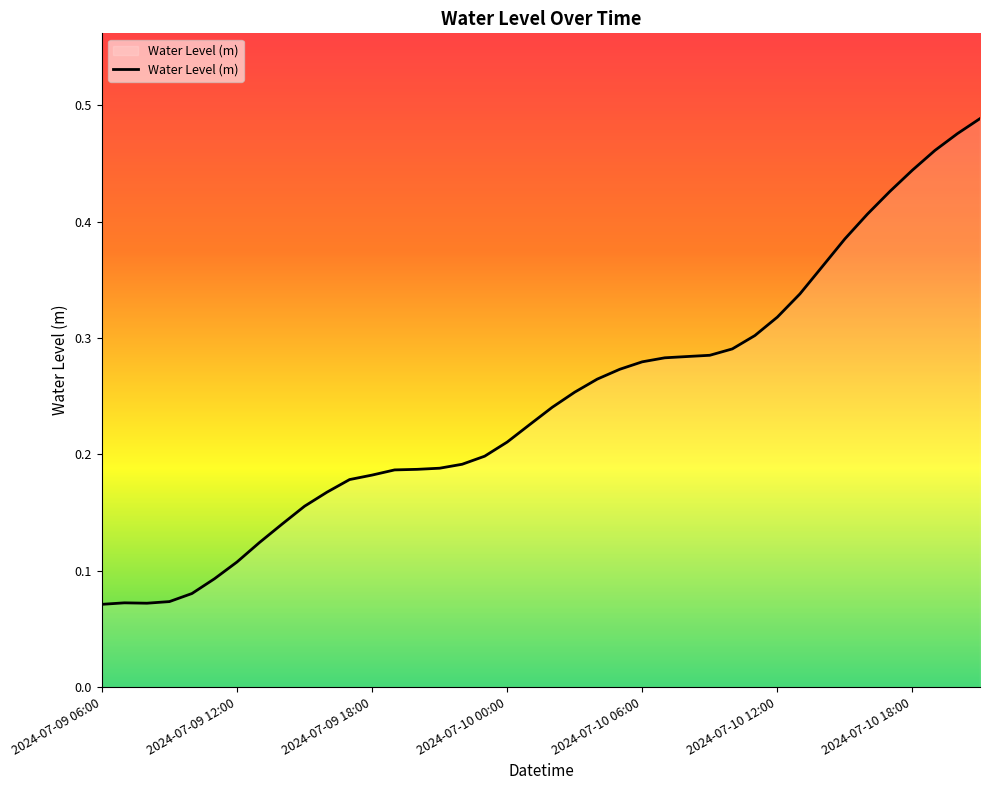

Does the chart display data point markers on the line(s)?

No